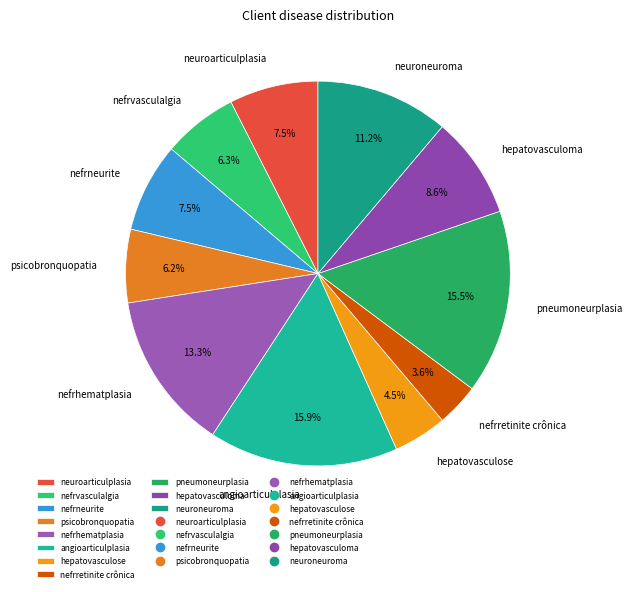

To the nearest percent, what is the difference between the largest and smallest slice percentages?

12%